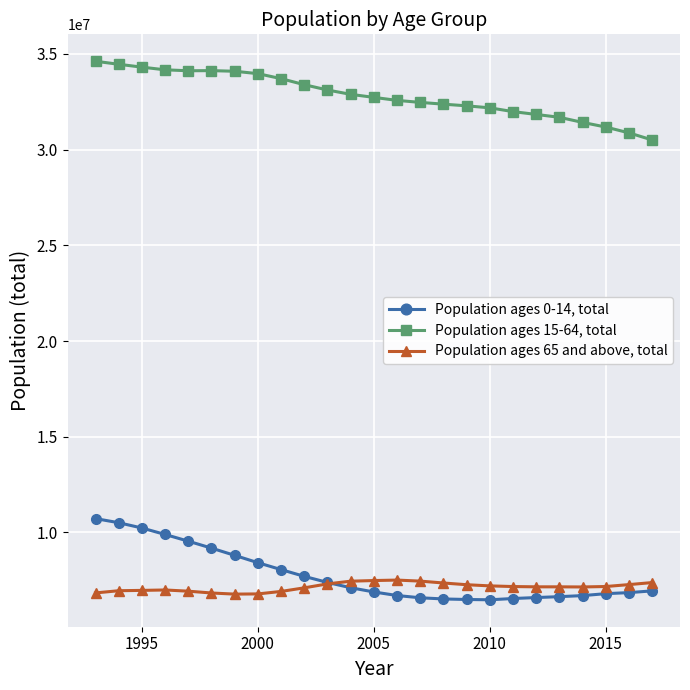

Which series has the largest total across all categories?

Population ages 15-64, total